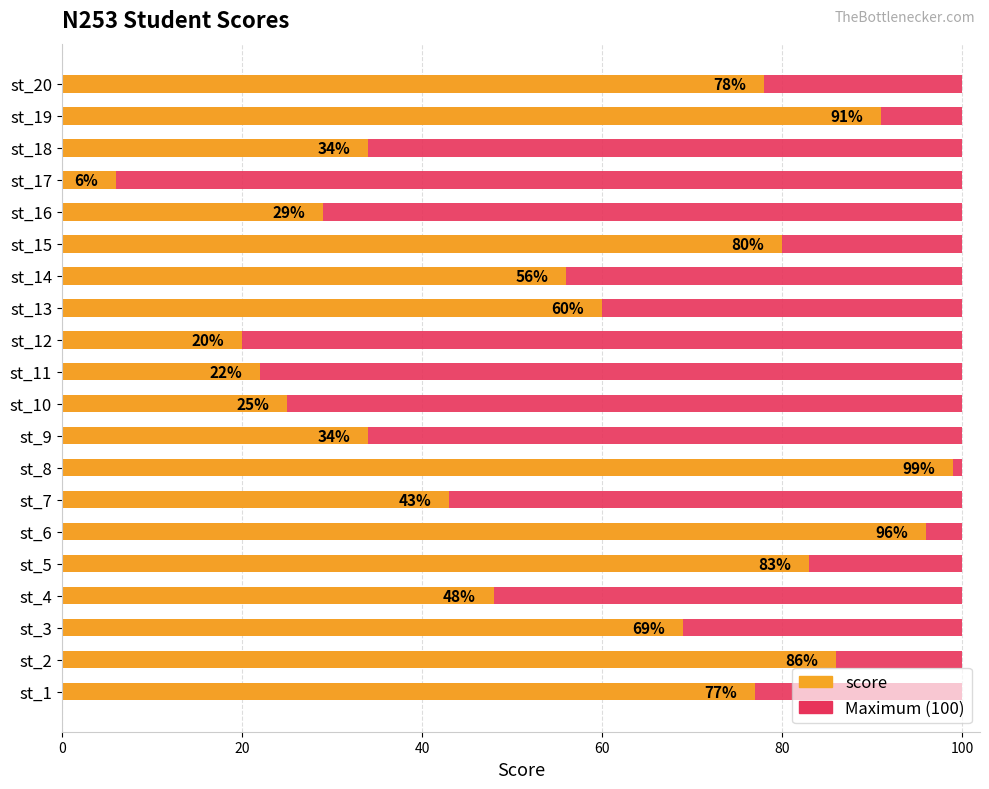

What is the greatest value displayed?

99.0